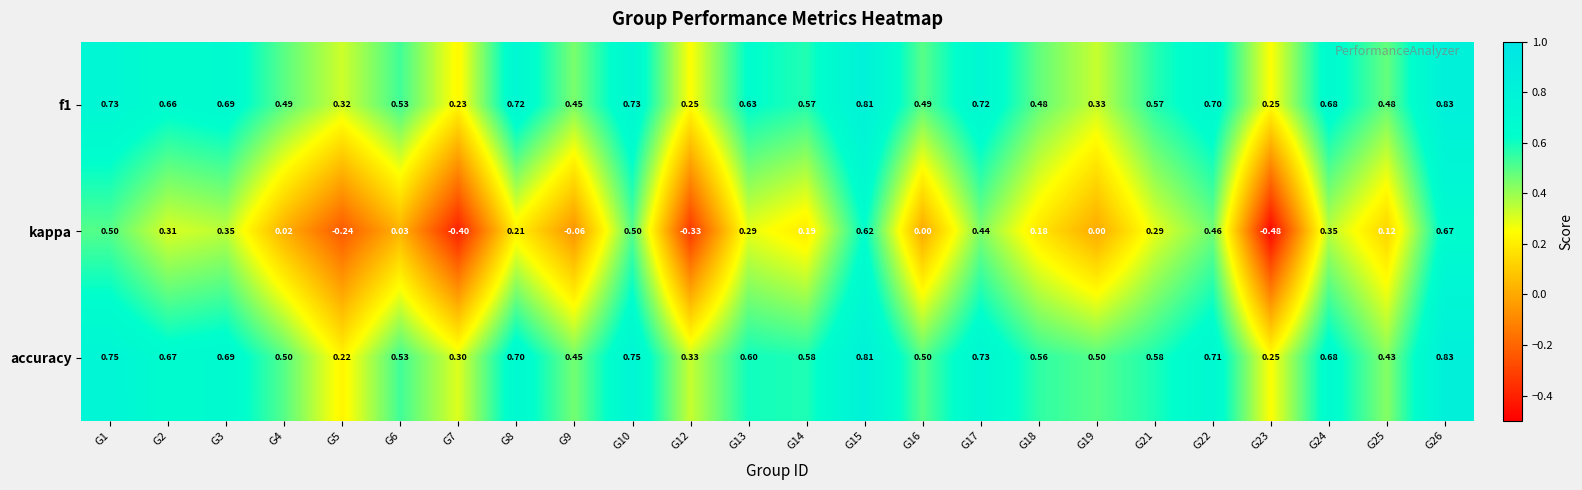

Which series has the largest range (max minus min)?

kappa